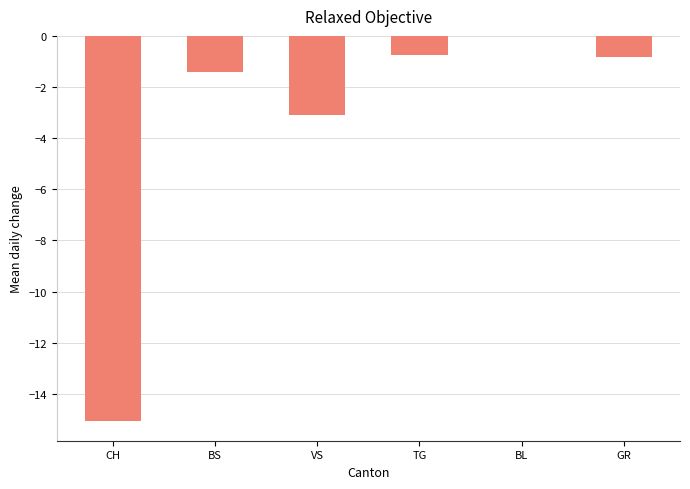

What is the approximate value at TG?

-0.7